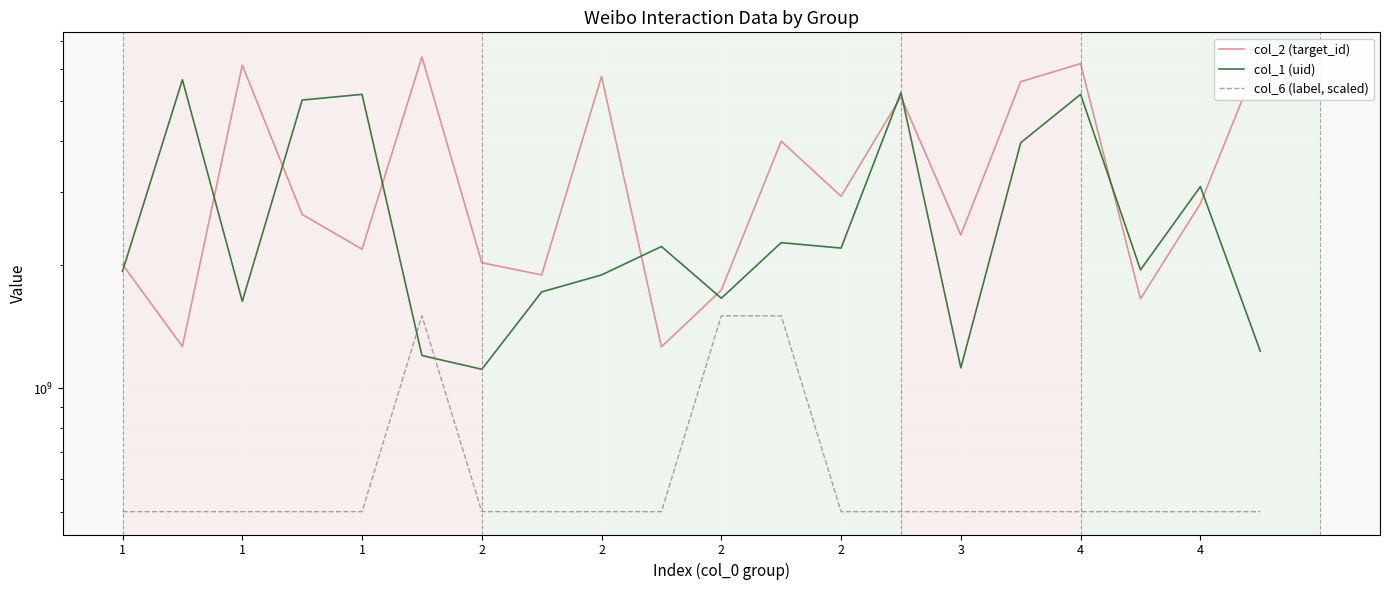

At how many categories does at least one series exceed 2641644375?

13